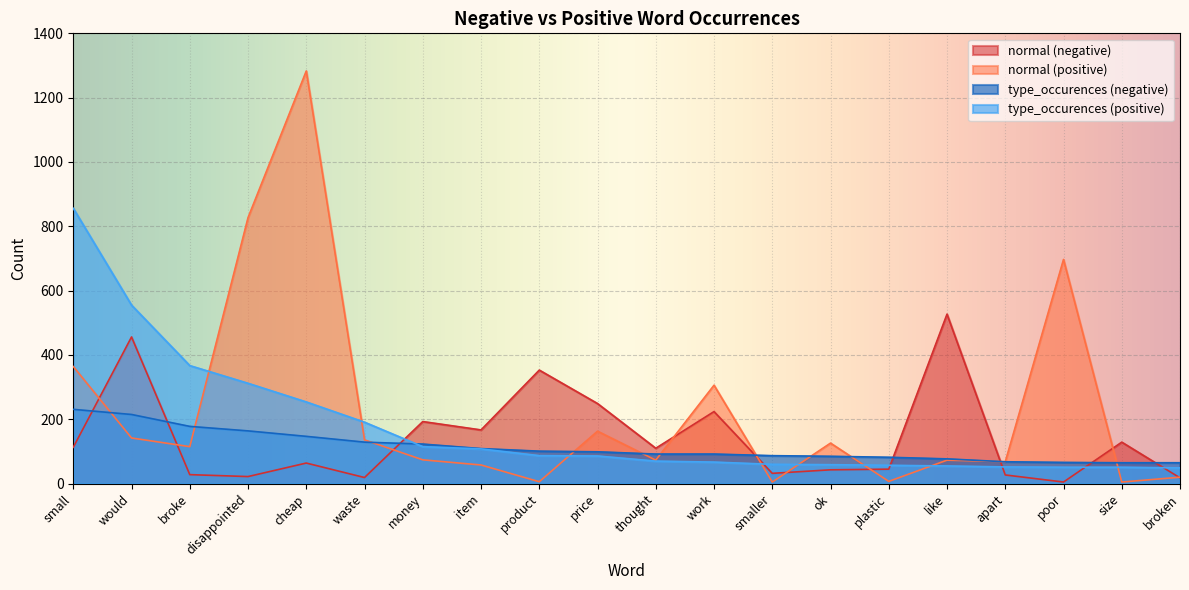

What is the minimum value for type_occurences (negative)?

65